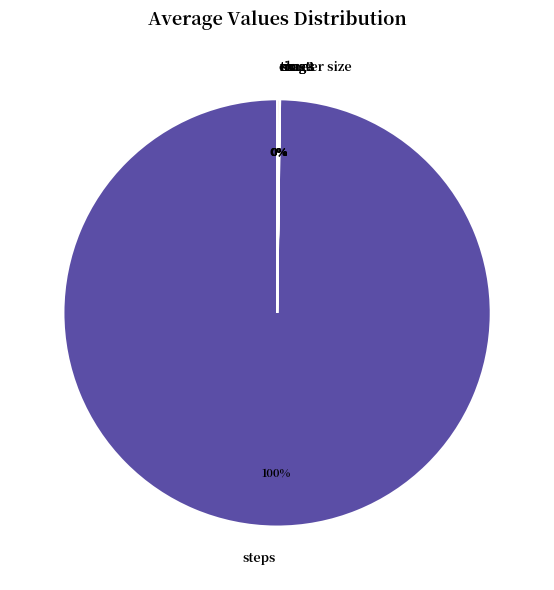

To the nearest percent, what is the average slice percentage?

12%